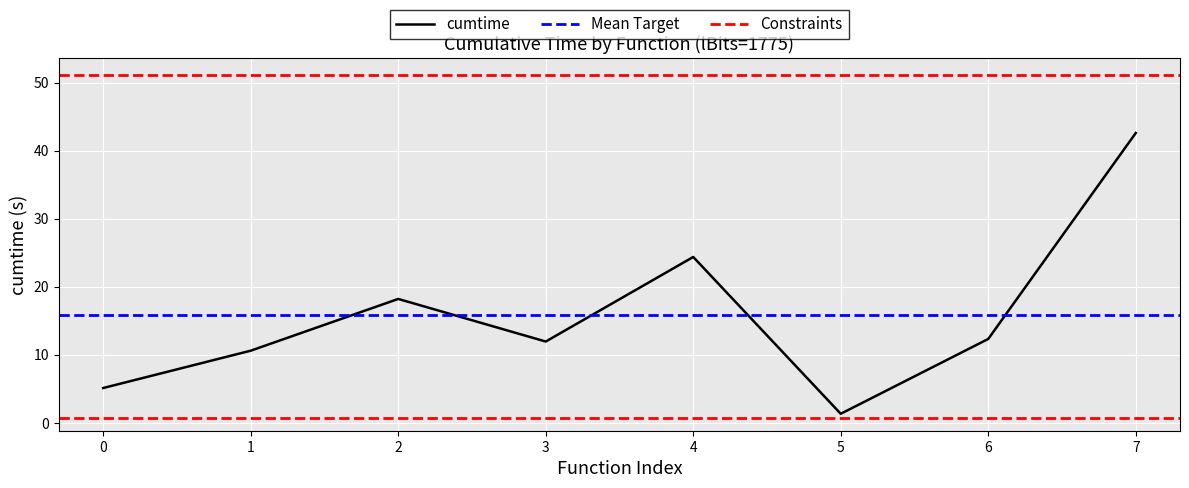

What is the maximum value for cumtime?

42.6